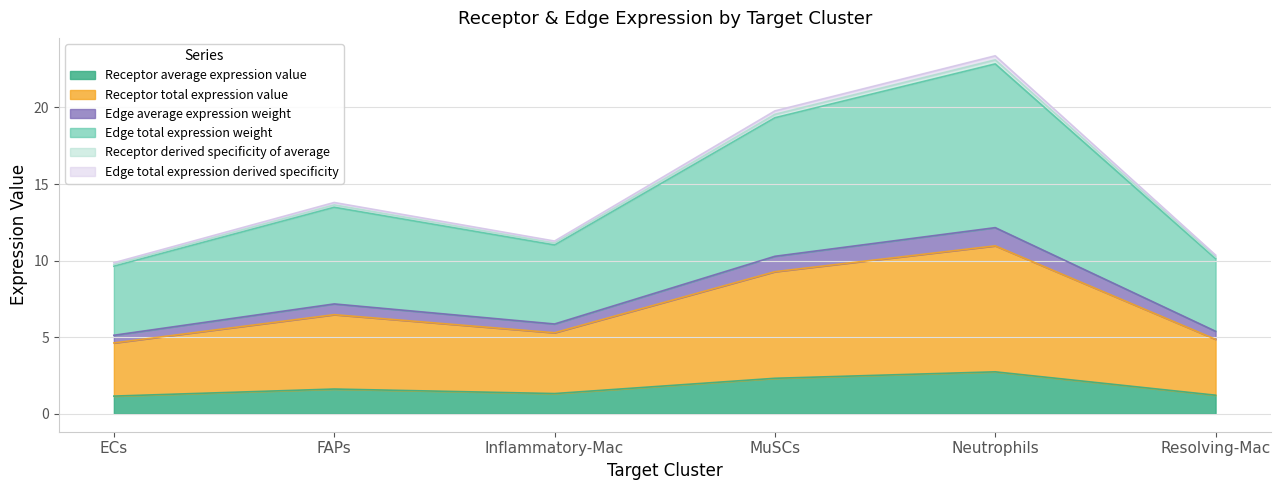

How many lines are shown in the chart?

6